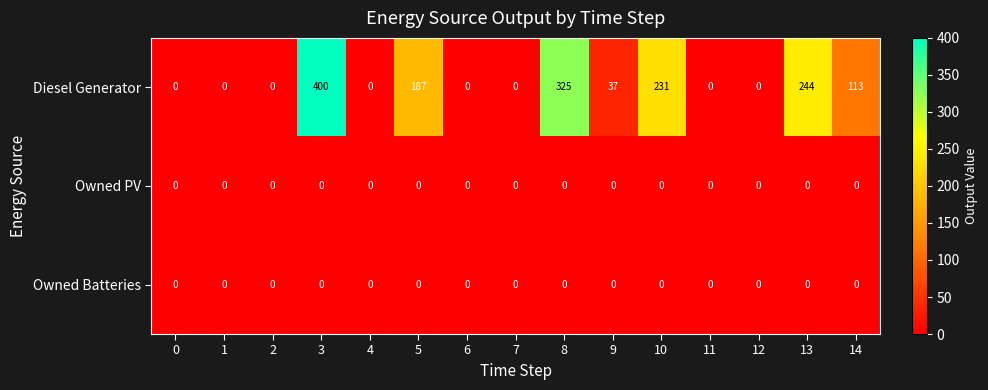

Where is Diesel Generator nearest to the value 200?

5